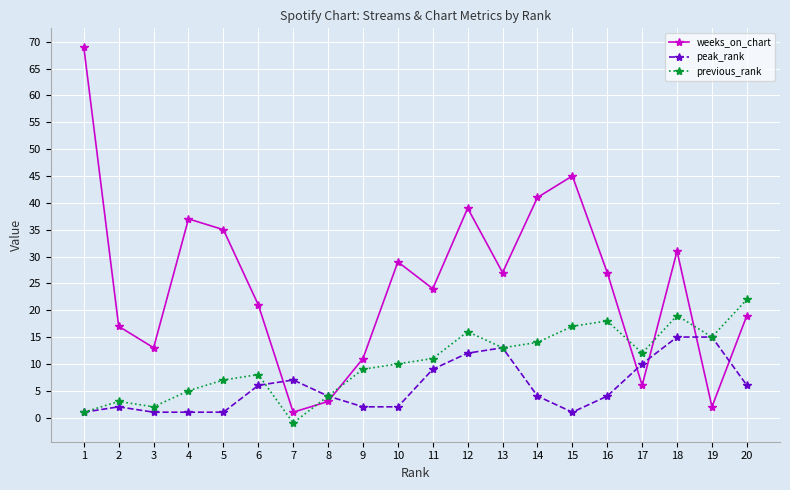

Where is the first local minimum for weeks_on_chart?

3